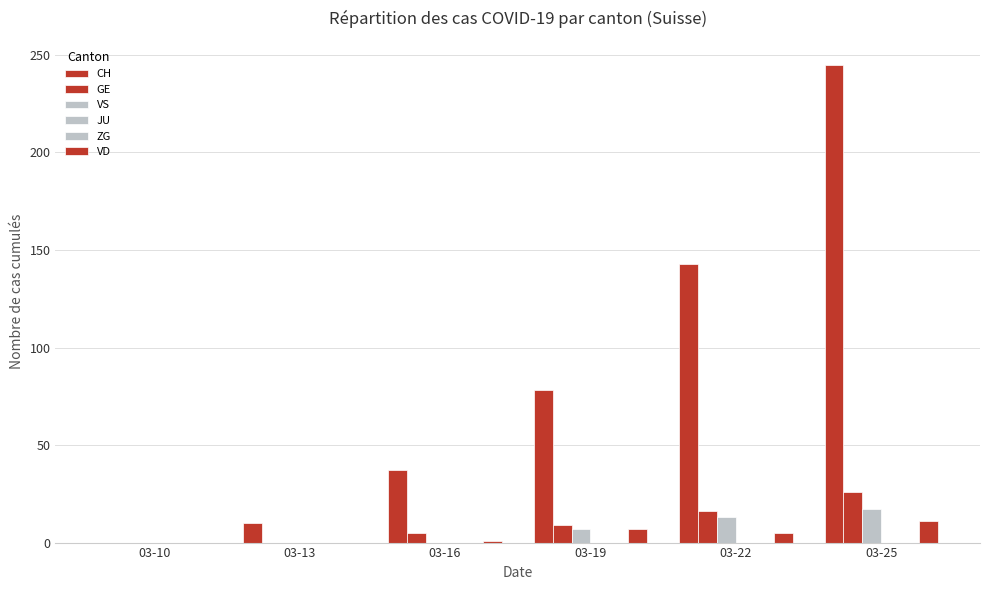

Is it true that GE equals 36 at 03-25?

False